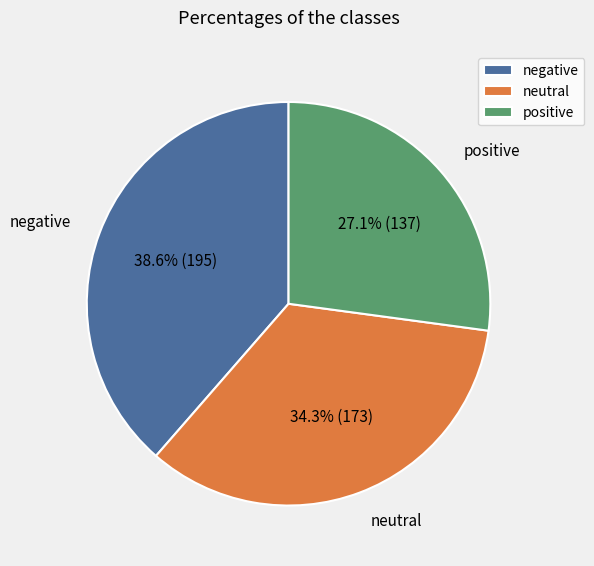

Do neutral and negative together represent more than half of the pie?

Yes